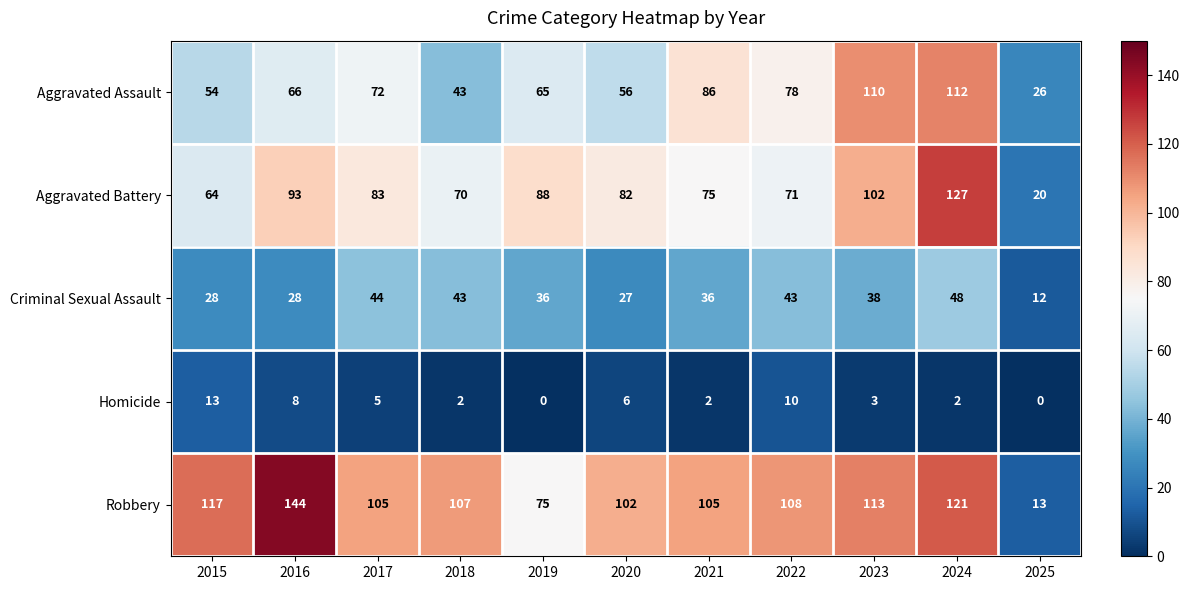

What is the total value across all series at 2018?

265